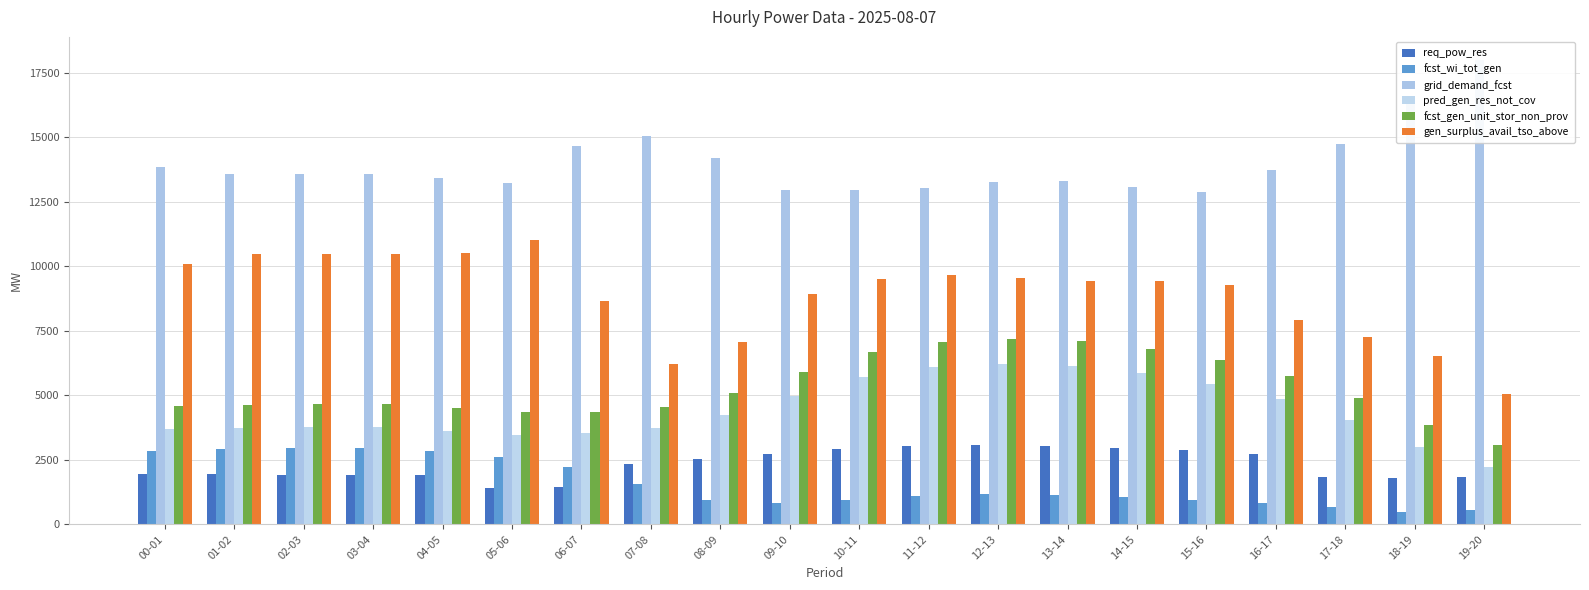

Which series changed the most between 00-01 and 18-19?

gen_surplus_avail_tso_above